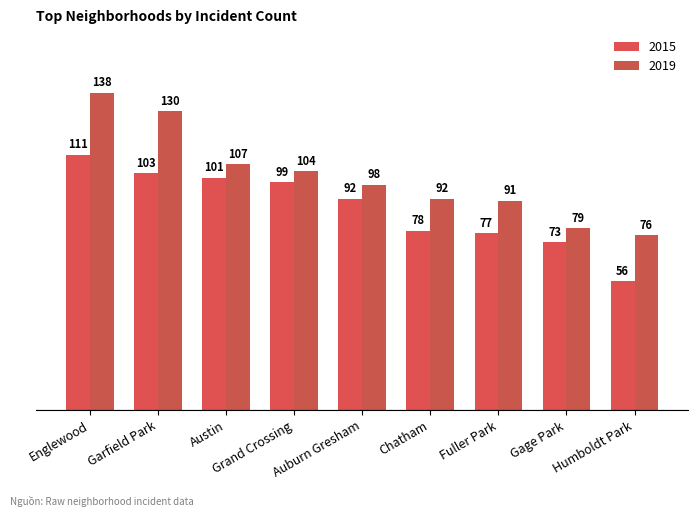

At which category is the sum across all series the highest?

Englewood